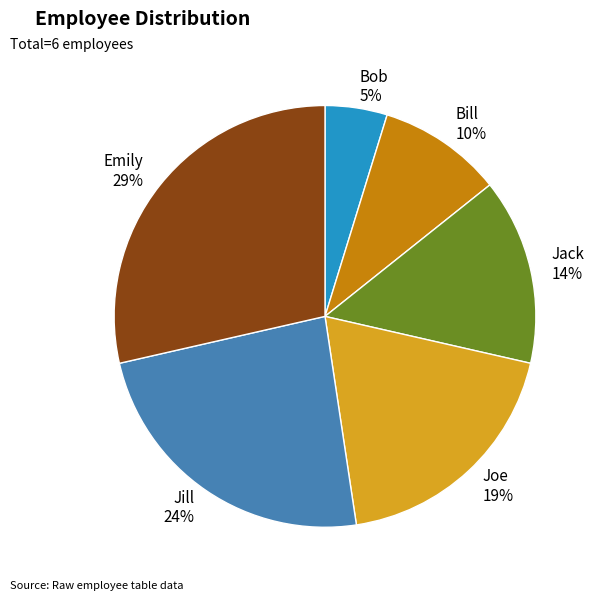

To the nearest percent, what is the average slice percentage?

17%